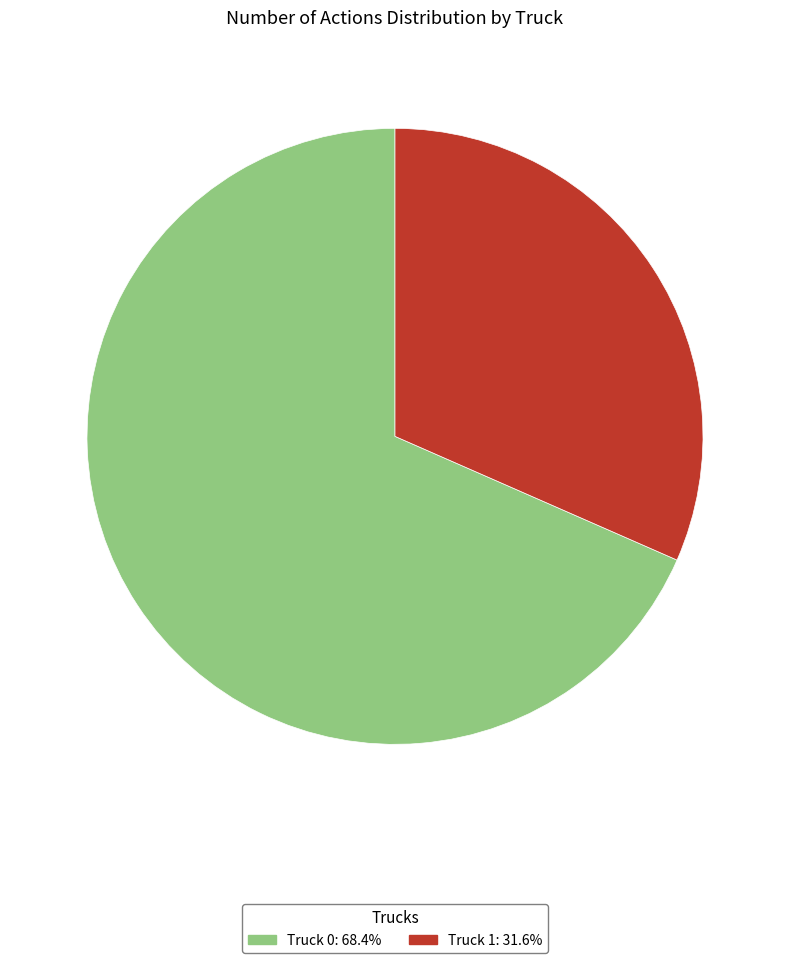

Count the number of slices in the pie.

2